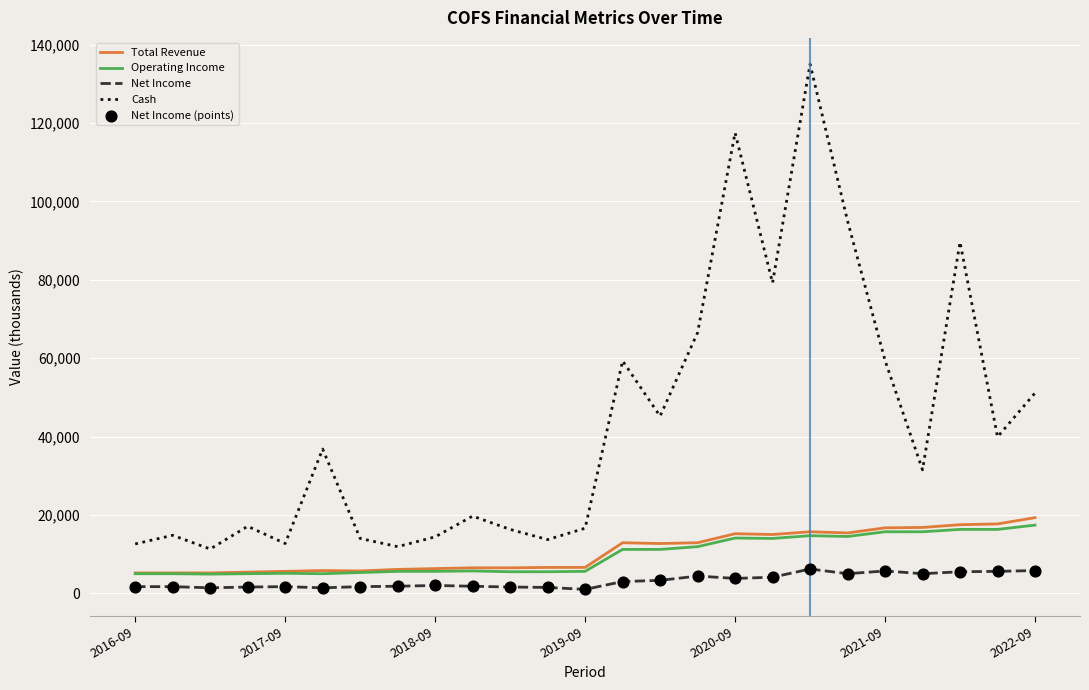

Which series has the widest spread of values?

Cash